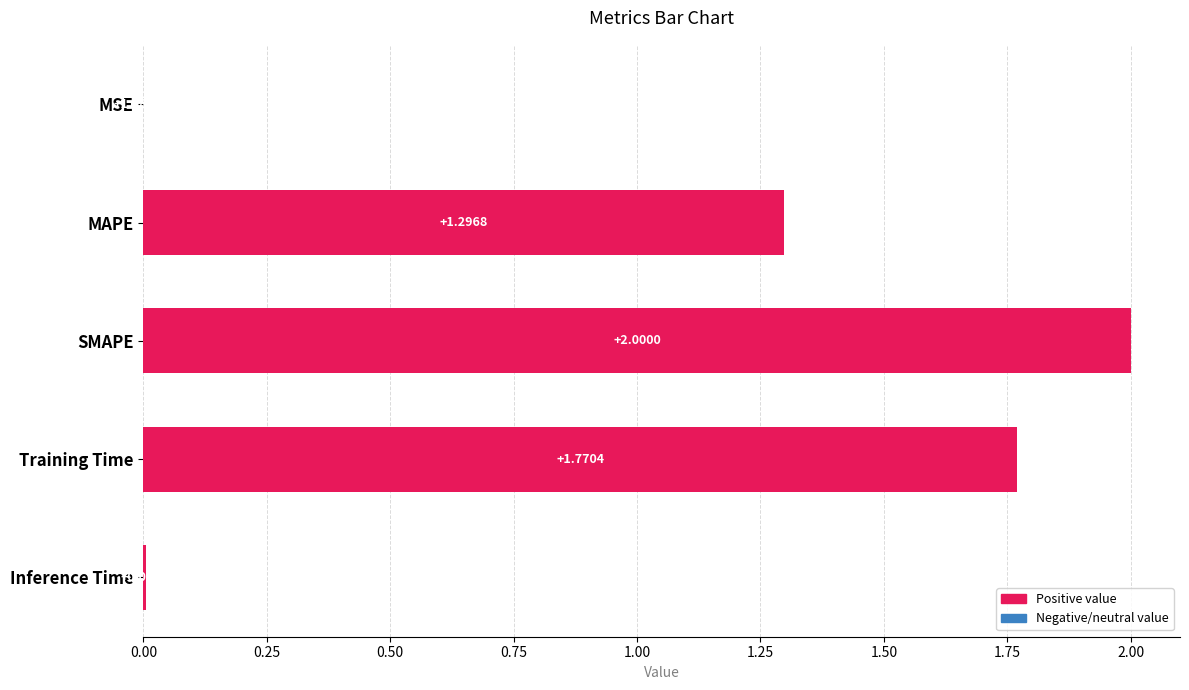

What is the sum of the values at Inference Time and MAPE?

1.3